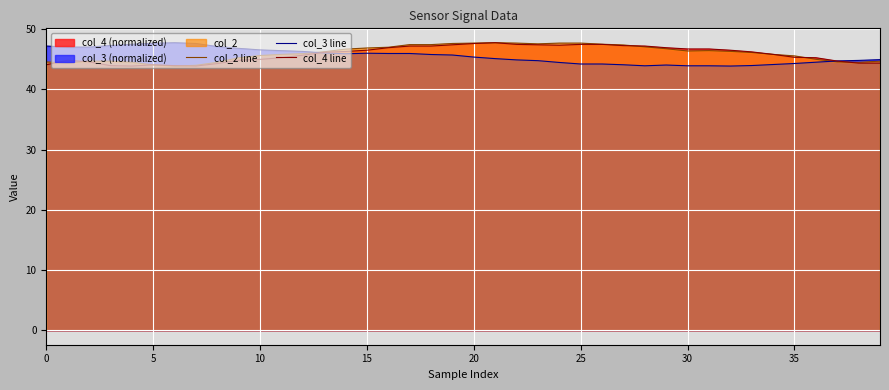

What is the minimum value shown in the chart?

43.9